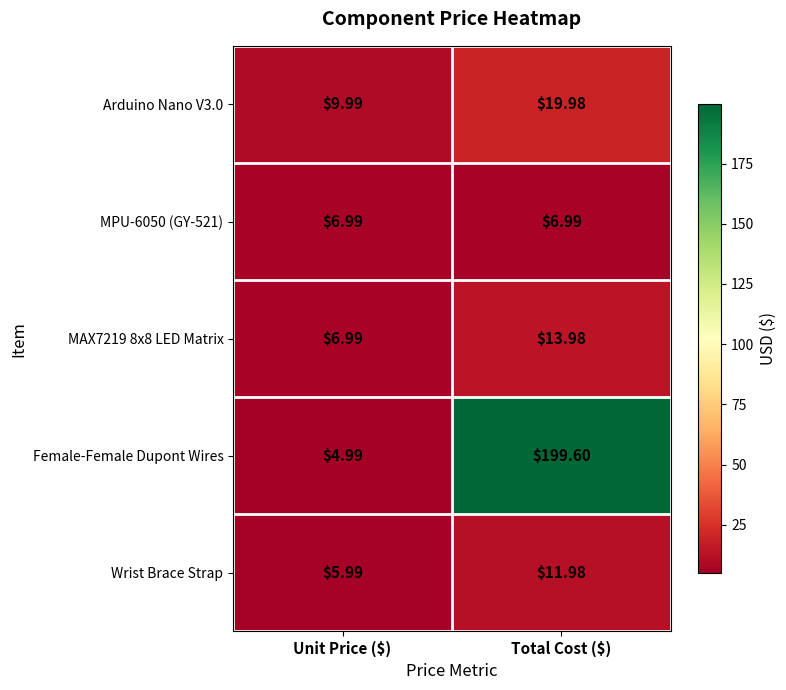

Which series has the largest total across all categories?

Female-Female Dupont Wires